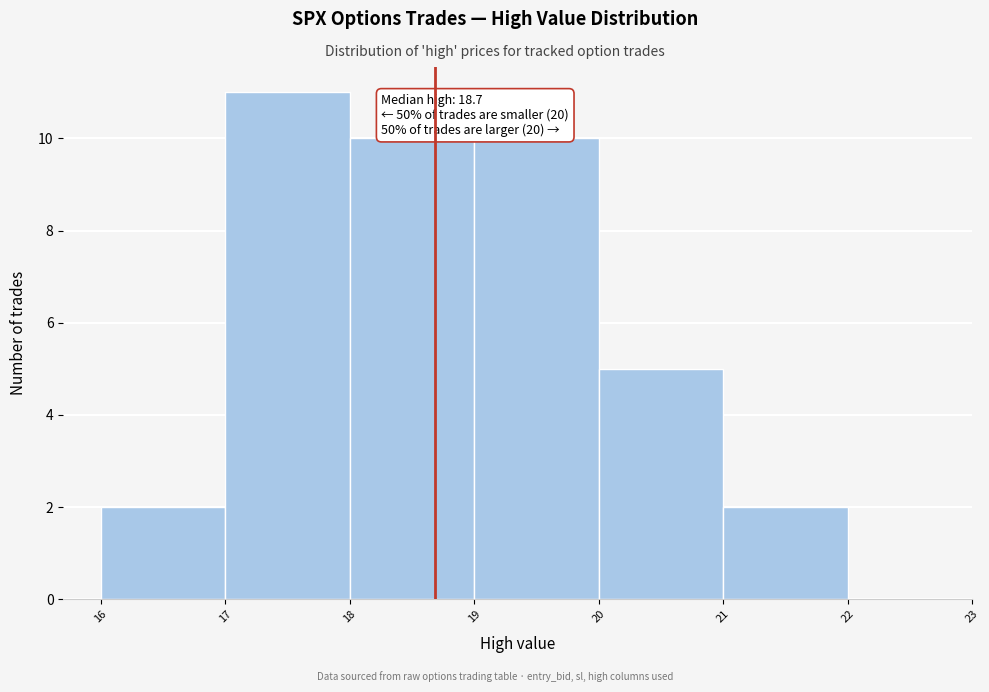

Which range on the x-axis has the tallest bar?

17 to 18